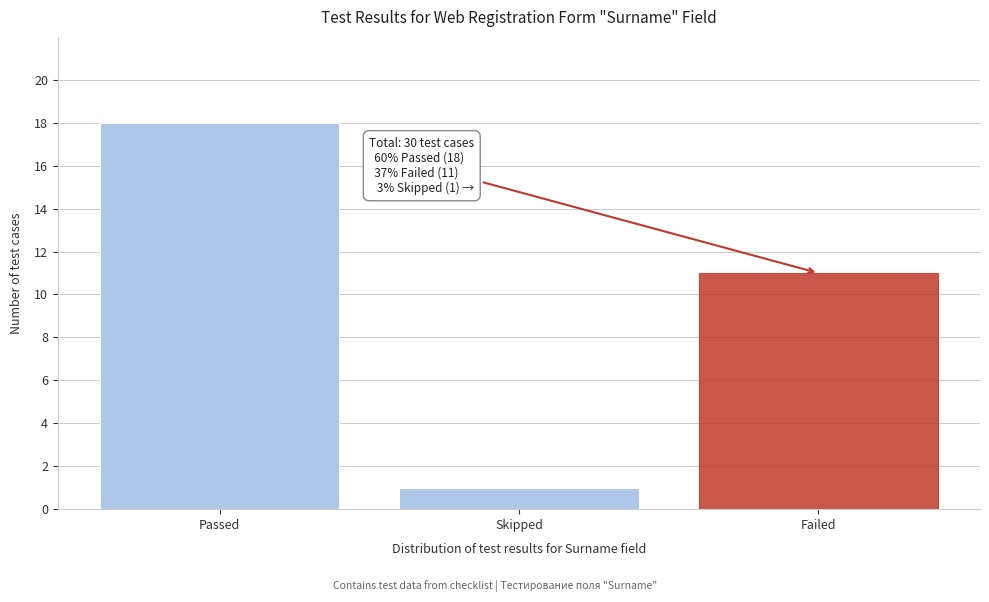

Reading left to right, what are all the values shown in this chart?

18	1	11